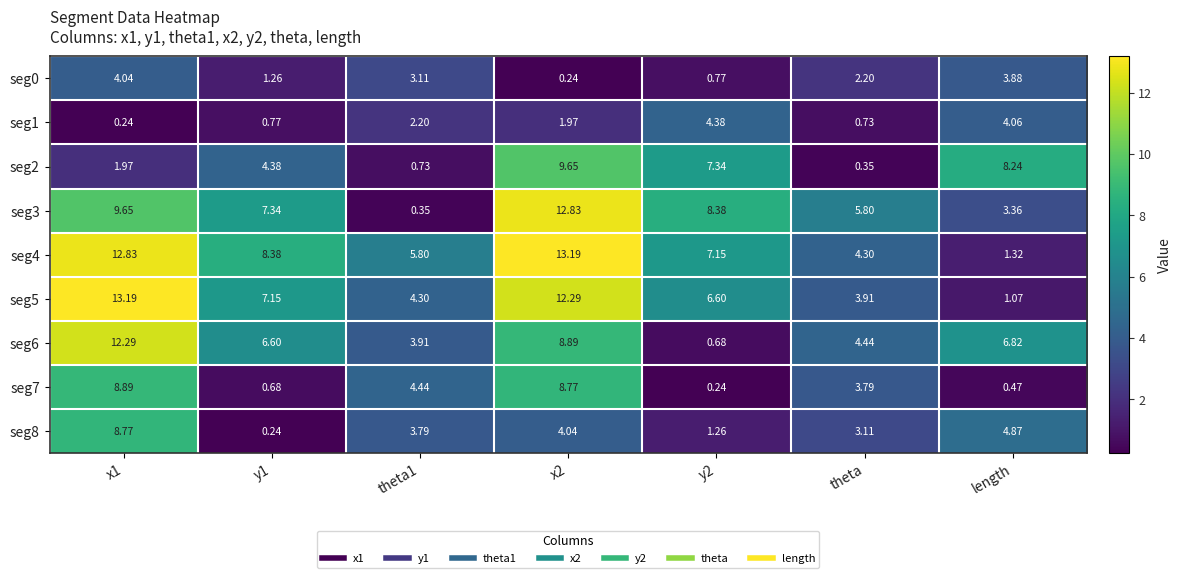

Is the value of seg6 at x1 greater than the value of seg3 at y2?

Yes